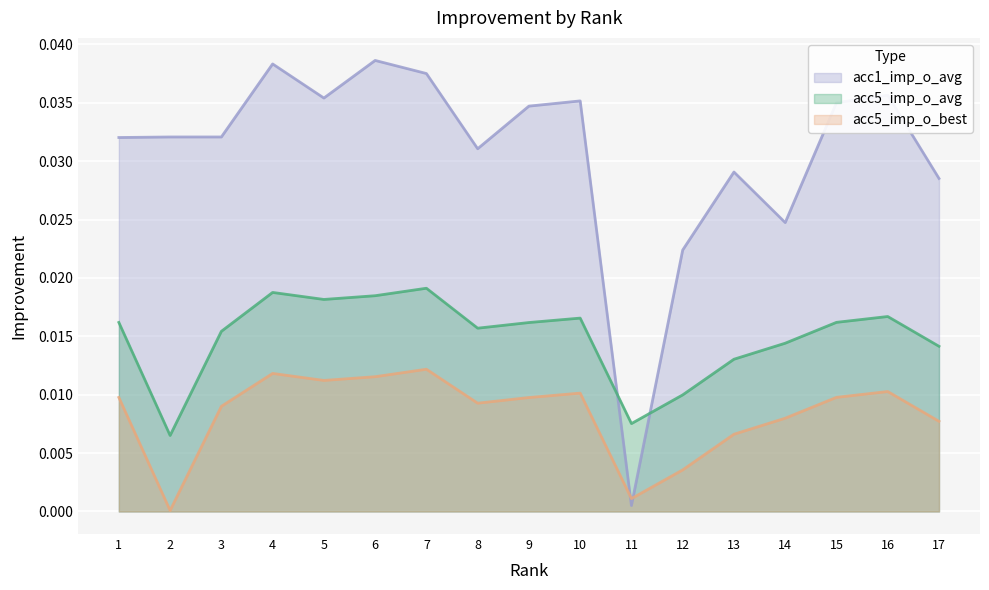

True or false: acc1_imp_o_avg and acc5_imp_o_avg cross at least once.

True